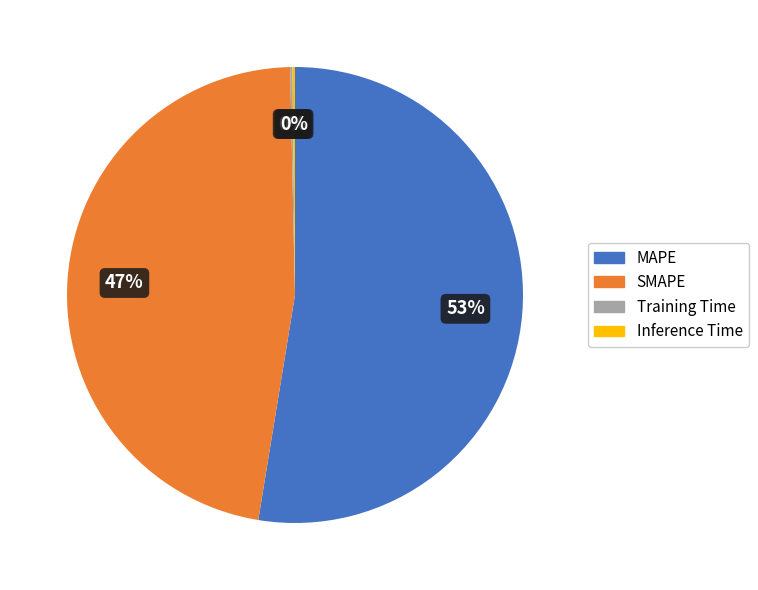

Combined, do SMAPE and MAPE account for over 50%?

Yes